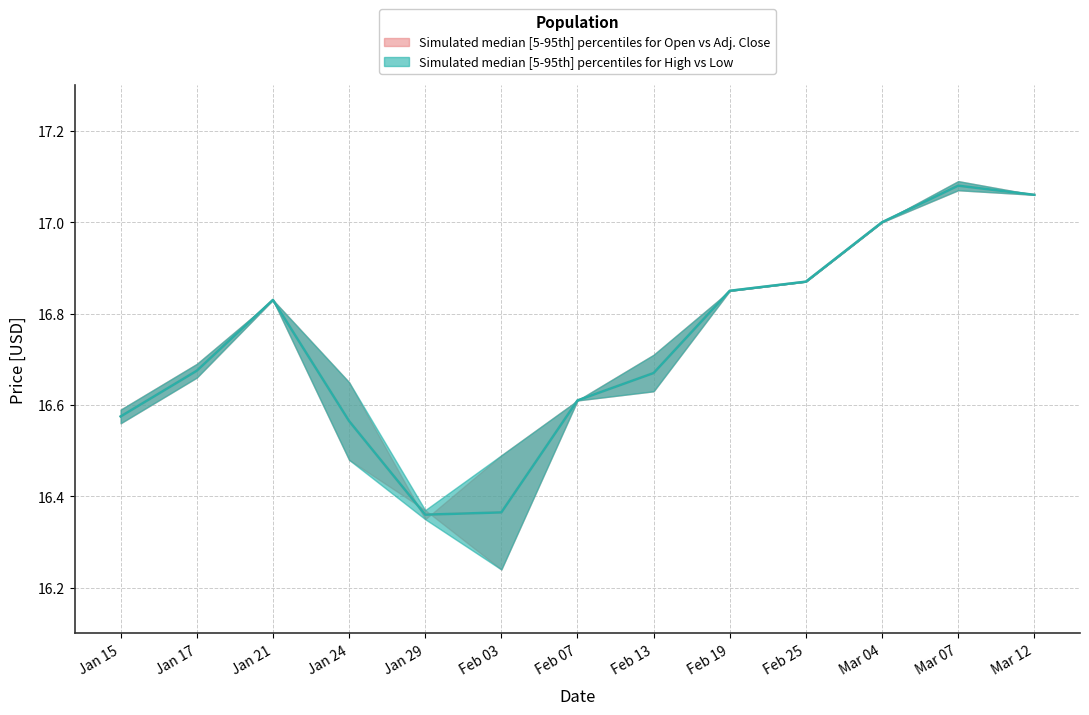

Where is the first local maximum for High?

Jan 21